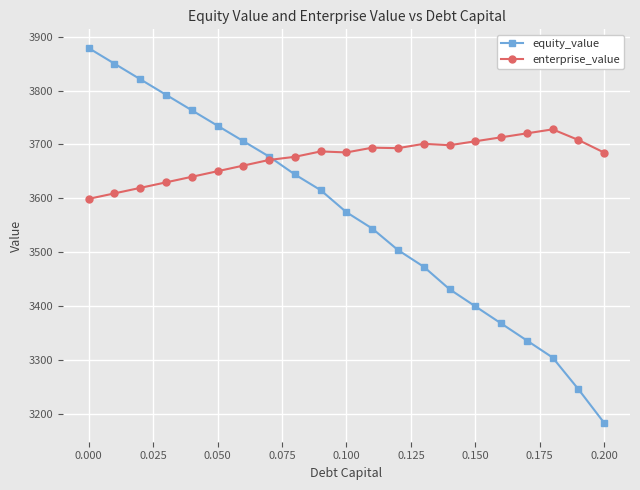

What is the value of the enterprise_value point at the 2nd from the left?

3609.2